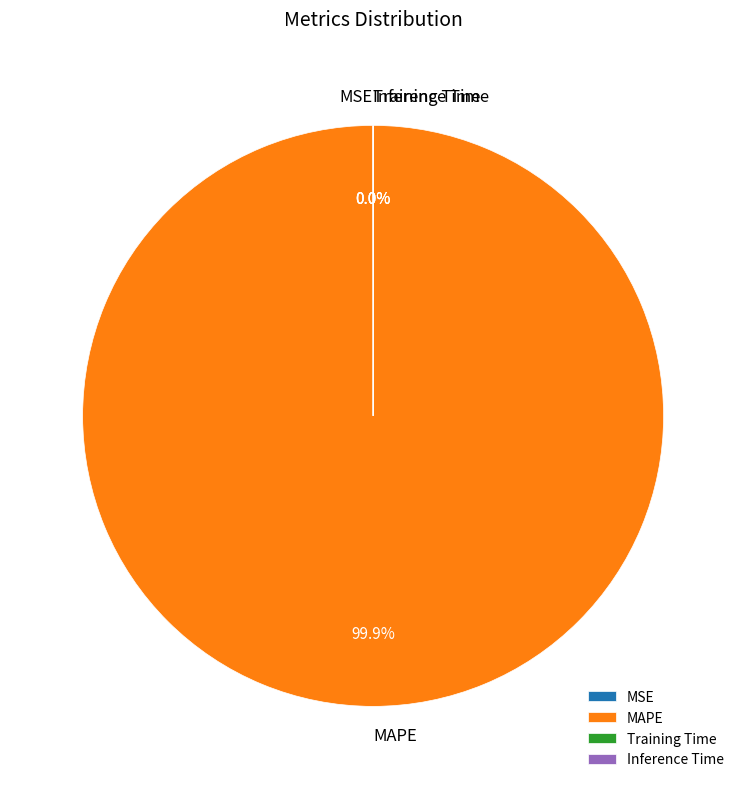

True or false: MAPE accounts for 100% of the total.

True